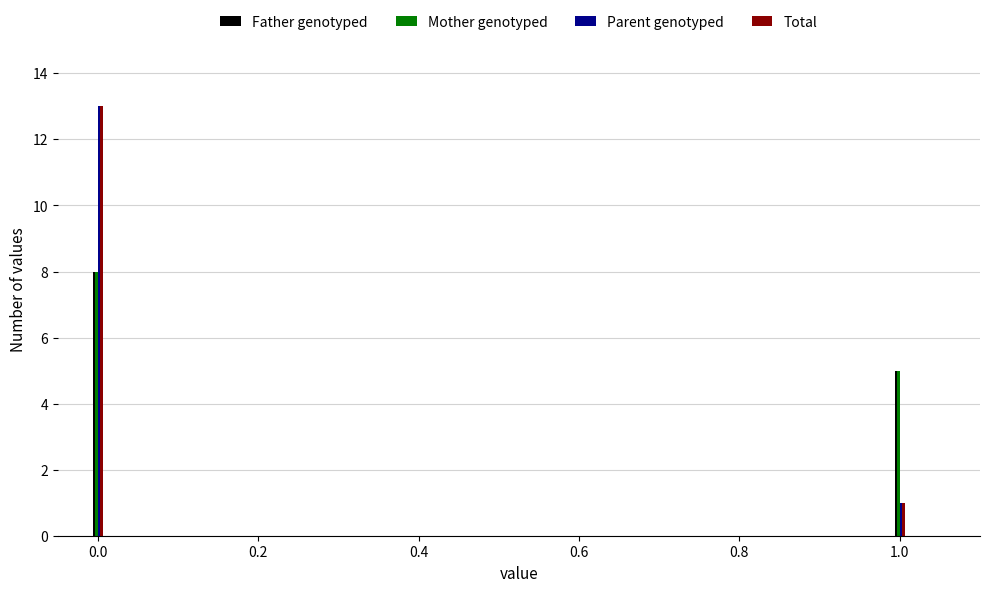

The Total series shows 8 at 0.2. True or false?

False